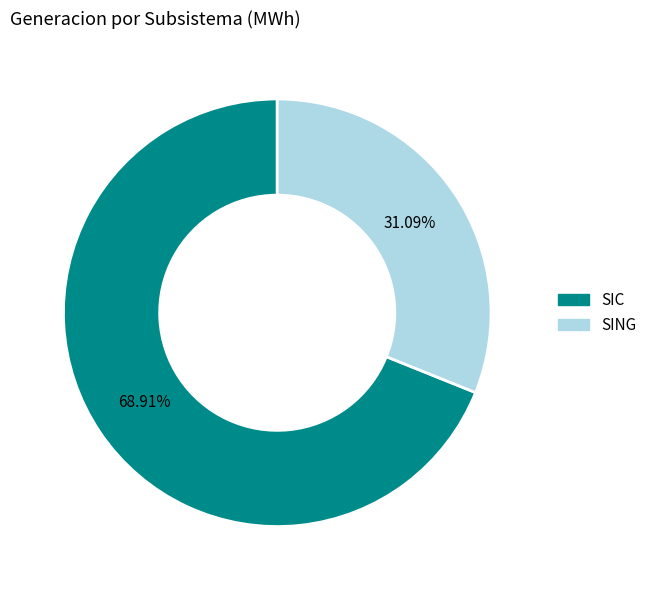

To the nearest percent, what is the difference between the SING and SIC slice percentages?

38%